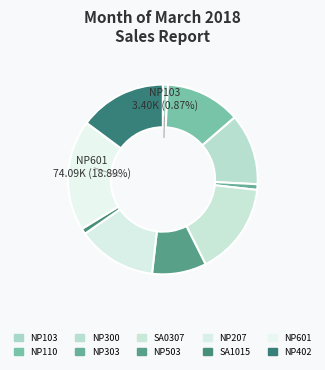

To the nearest percent, what portion does NP503 represent?

9%